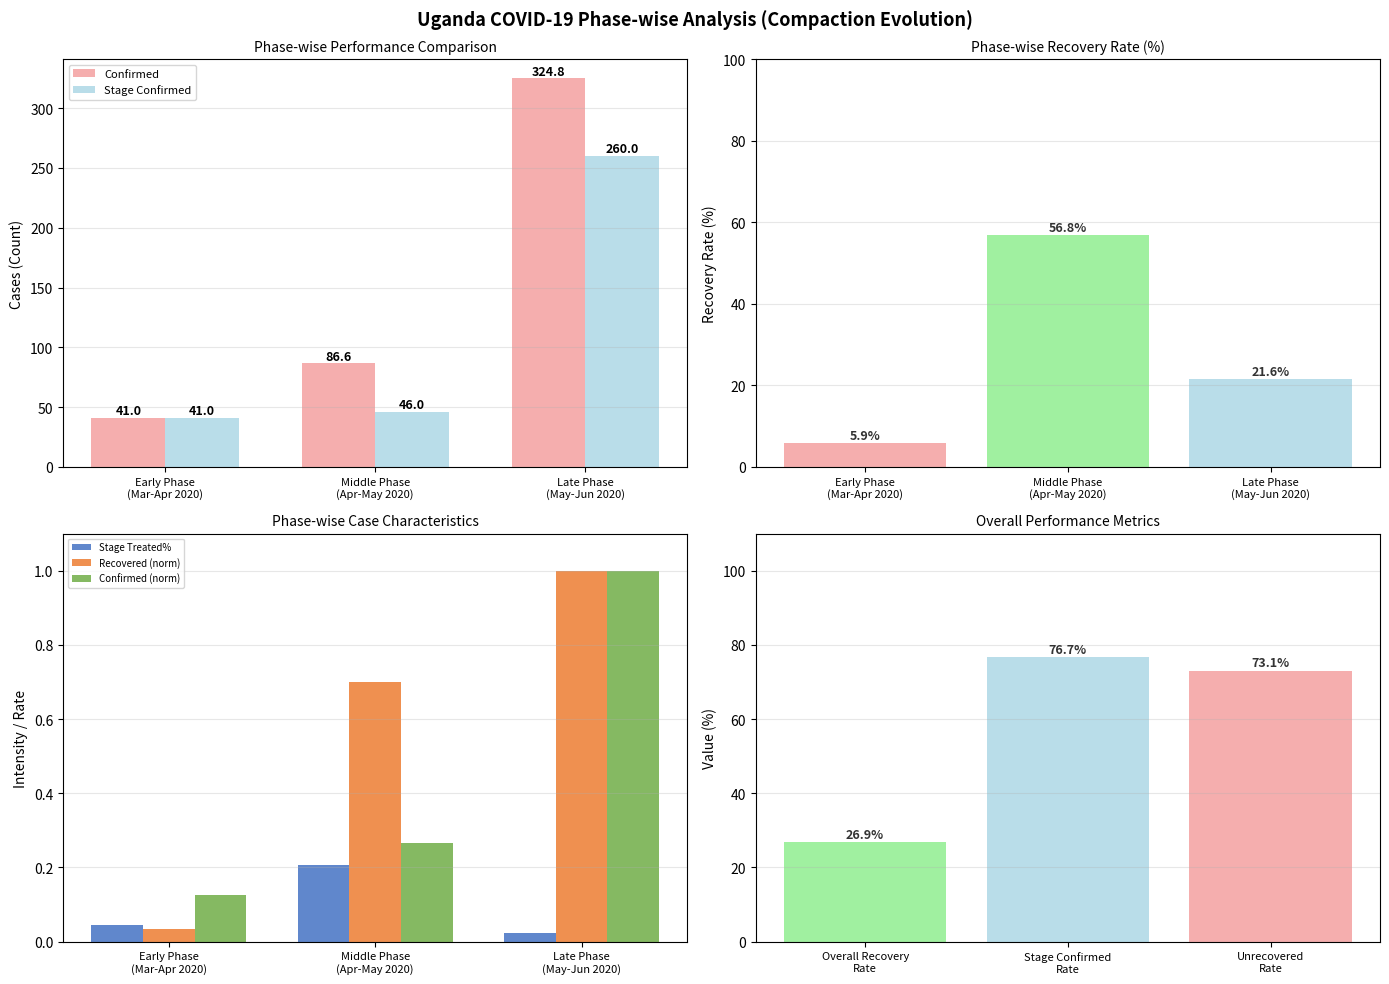

Reading left to right, extract all data points from this chart.

Confirmed: 41.0	86.6	324.8
Stage Confirmed: 41.0	46.0	260.0
Stage Treated%: 0.0	0.2	0.0
Recovered (norm): 0.0	0.7	1.0
Confirmed (norm): 0.1	0.3	1.0